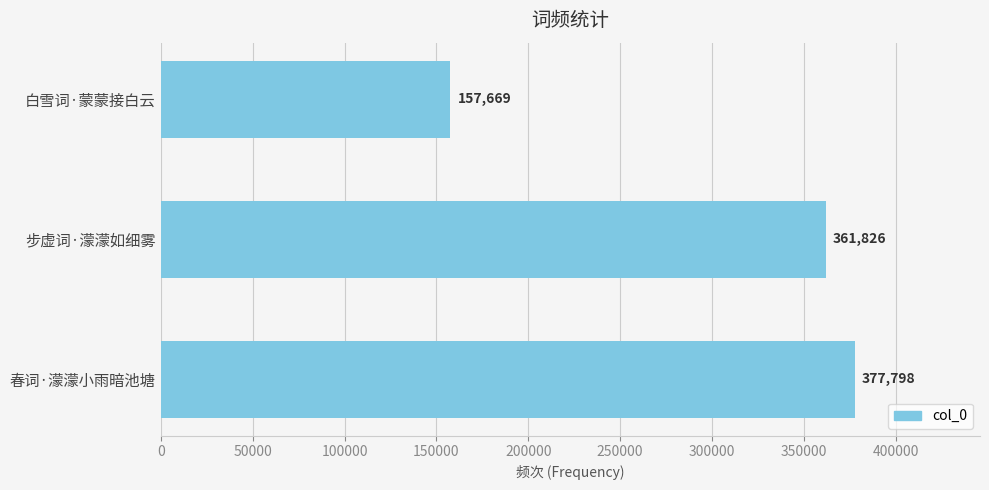

How many values are below 361826?

1